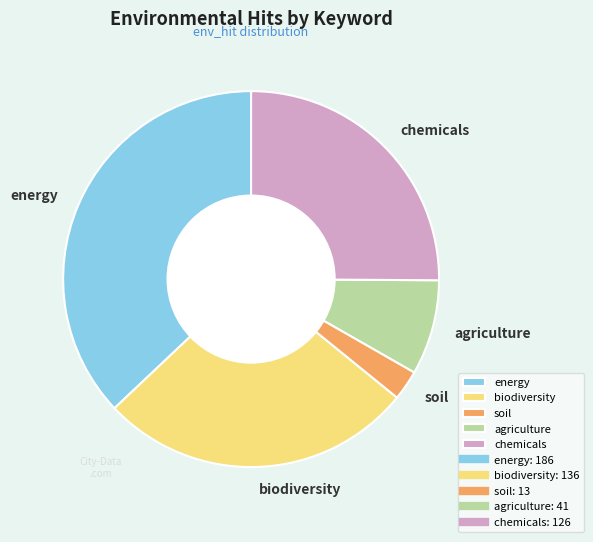

How many slices are in this pie chart?

5